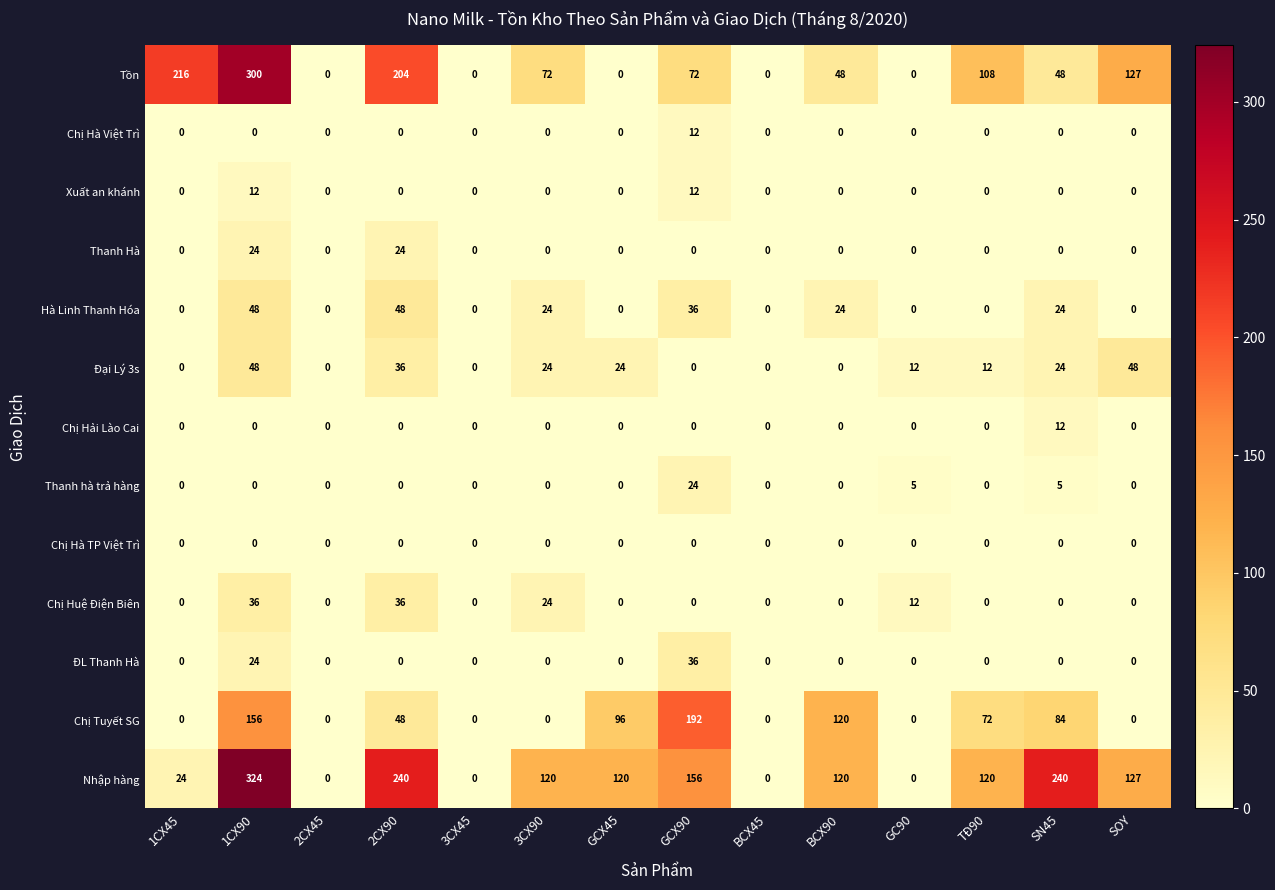

What is the greatest value displayed?

324